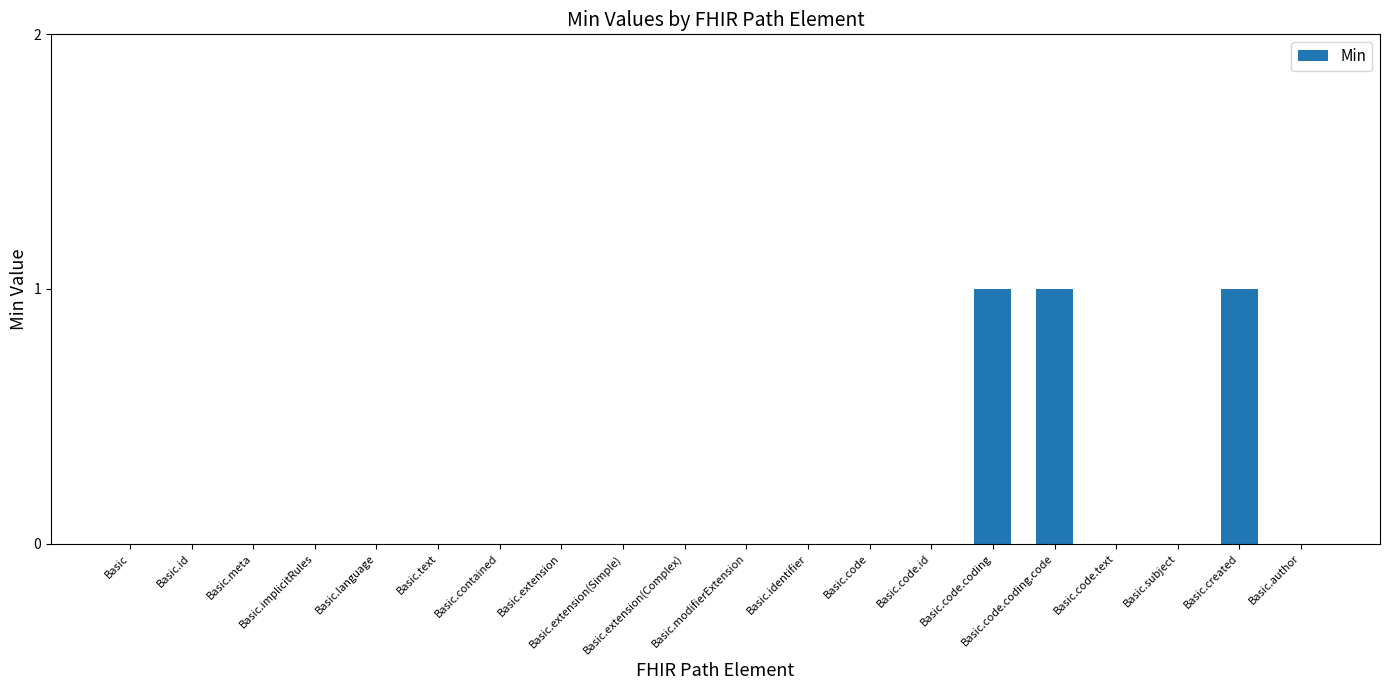

How many data points does each series have?

20